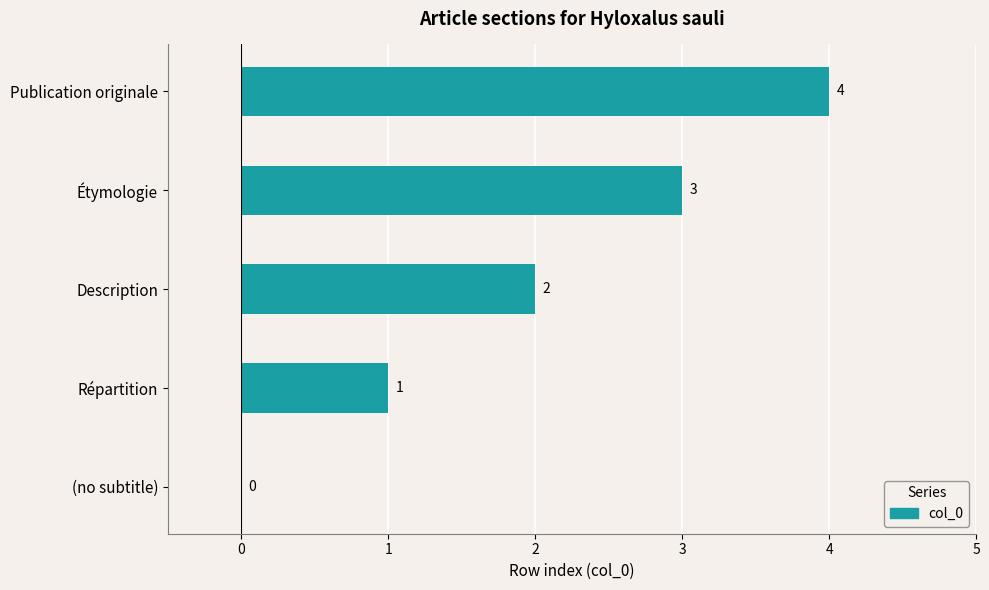

What is the change in value from (no subtitle) to Publication originale?

+4